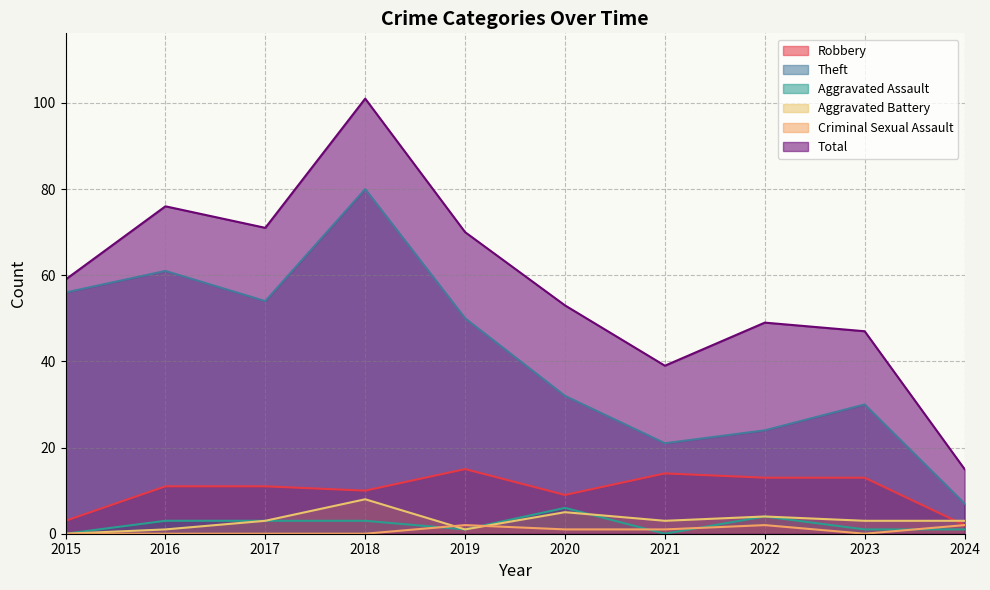

True or false: Aggravated Assault has more than 1 points higher than both neighbors.

True